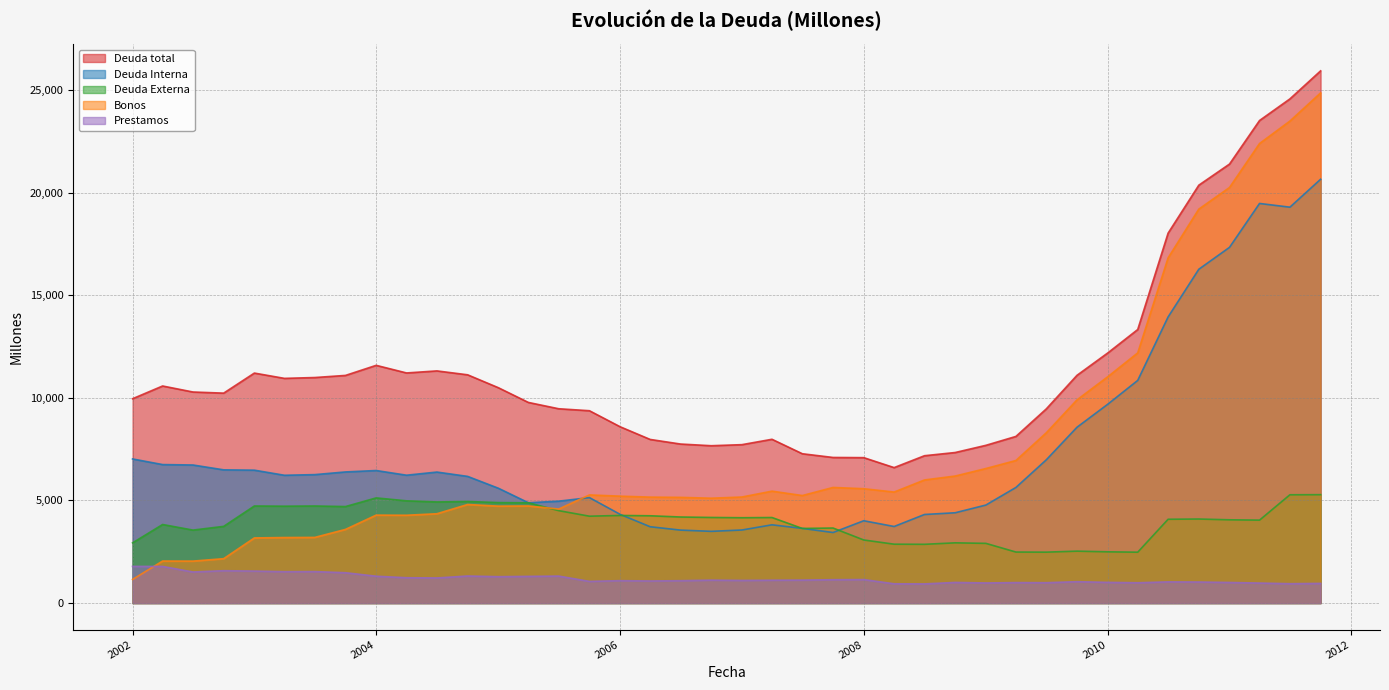

Reading left to right, list all the values displayed in this chart.

Deuda total: 9955	10576	10283	10228	11205	10947	10988	11091	11582	11211	11311	11121	10493	9775	9467	9371	8590	7972	7748	7666	7718	7980	7275	7094	7085	6600	7179	7335	7685	8119	9460	11096	12183	13327	18022	20358	21387	23509	24562	25928
Deuda Interna: 7022	6748	6727	6491	6475	6227	6258	6389	6458	6230	6383	6172	5596	4889	4965	5138	4322	3719	3555	3495	3560	3813	3639	3438	4011	3731	4316	4400	4776	5633	6979	8566	9685	10848	13939	16262	17330	19468	19287	20647
Deuda Externa: 2933	3828	3556	3737	4730	4720	4730	4702	5124	4981	4927	4949	4897	4887	4503	4233	4269	4253	4193	4171	4158	4168	3636	3656	3074	2869	2863	2935	2909	2486	2481	2530	2497	2479	4083	4095	4057	4041	5276	5281
Bonos: 1151	2048	2045	2163	3174	3193	3199	3589	4285	4279	4352	4802	4723	4731	4582	5269	5209	5162	5150	5109	5167	5453	5239	5633	5572	5409	5998	6189	6555	6946	8296	9900	11024	12189	16817	19192	20246	22388	23482	24854
Prestamos: 1787	1785	1515	1578	1559	1530	1534	1479	1309	1235	1224	1319	1286	1301	1315	1057	1093	1077	1091	1117	1104	1114	1119	1139	1145	940	934	1006	980	998	993	1042	1009	990	1033	1026	1004	975	944	959